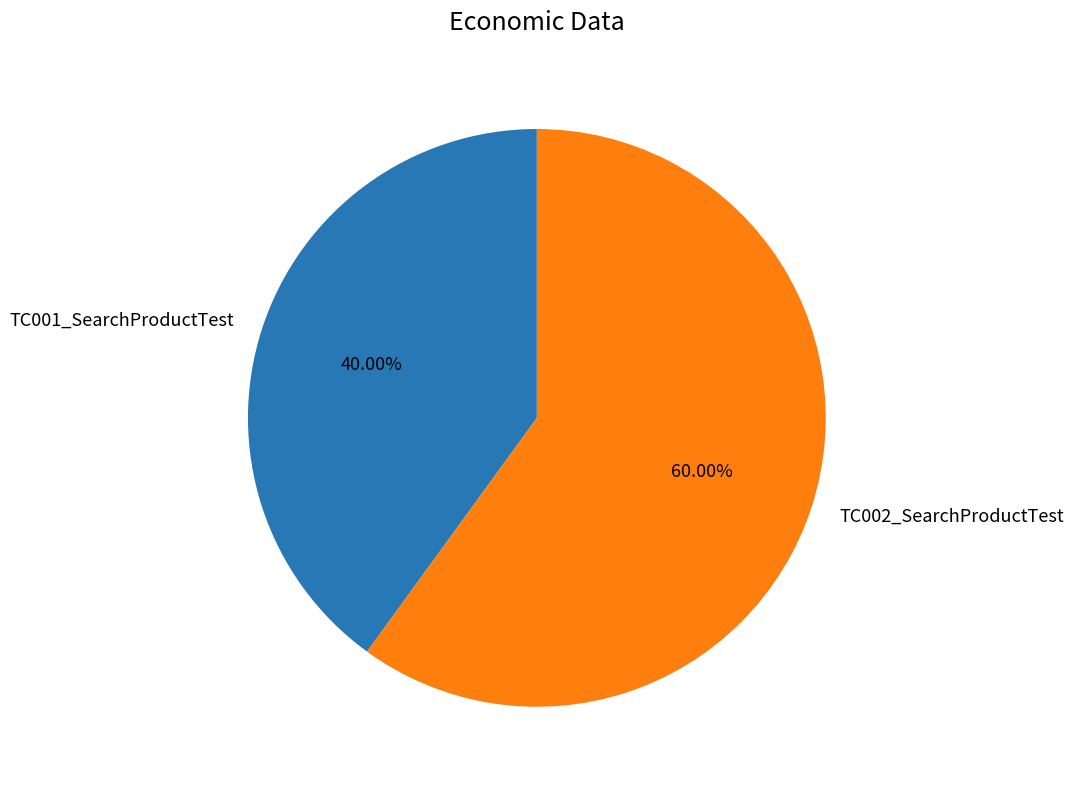

Between TC002_SearchProductTest and TC001_SearchProductTest, which is larger?

TC002_SearchProductTest